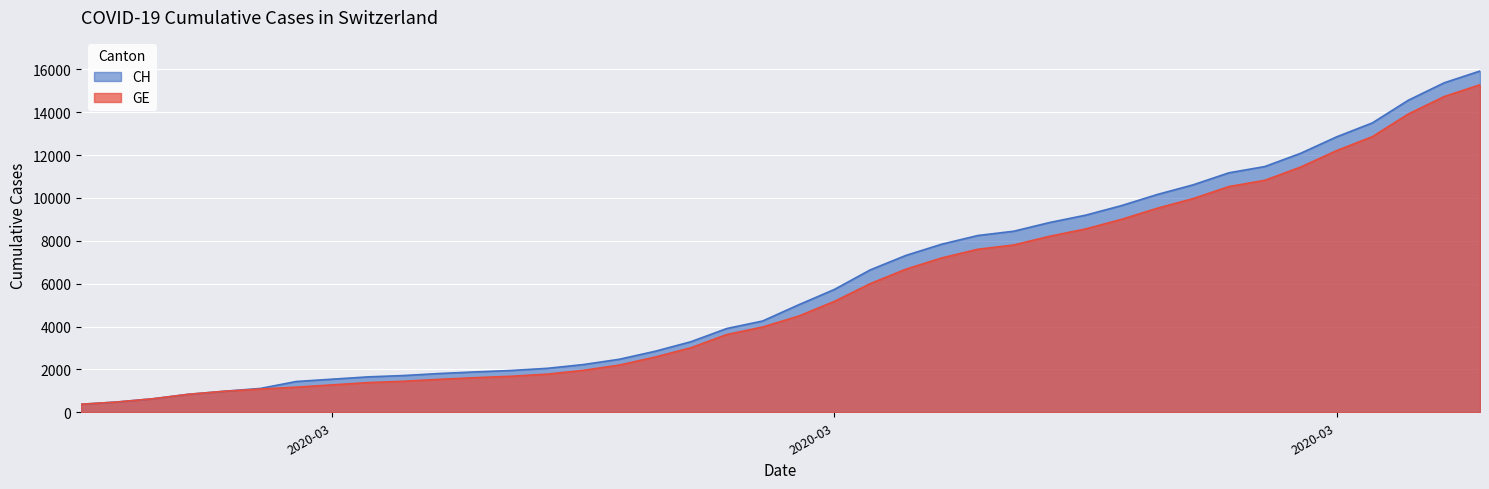

How many lines are shown in the chart?

2